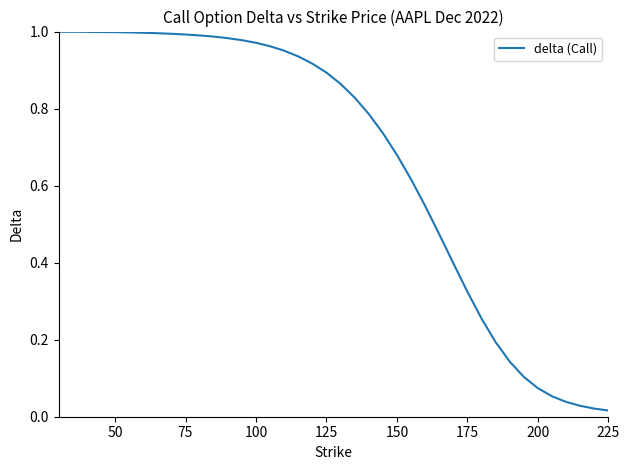

Count the number of data series in this chart.

1